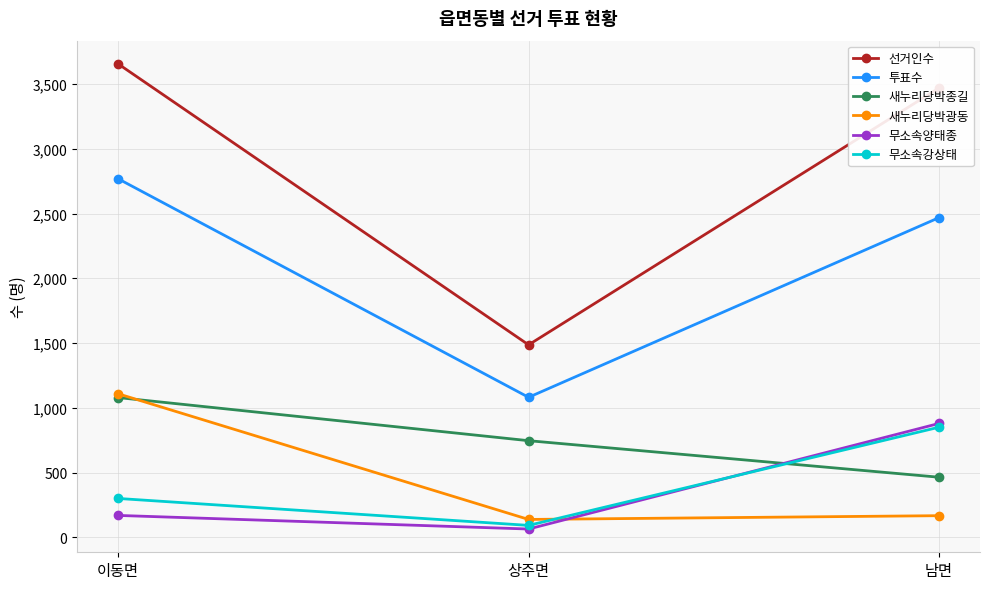

True or false: 투표수 has a value of 2768 at 이동면.

True